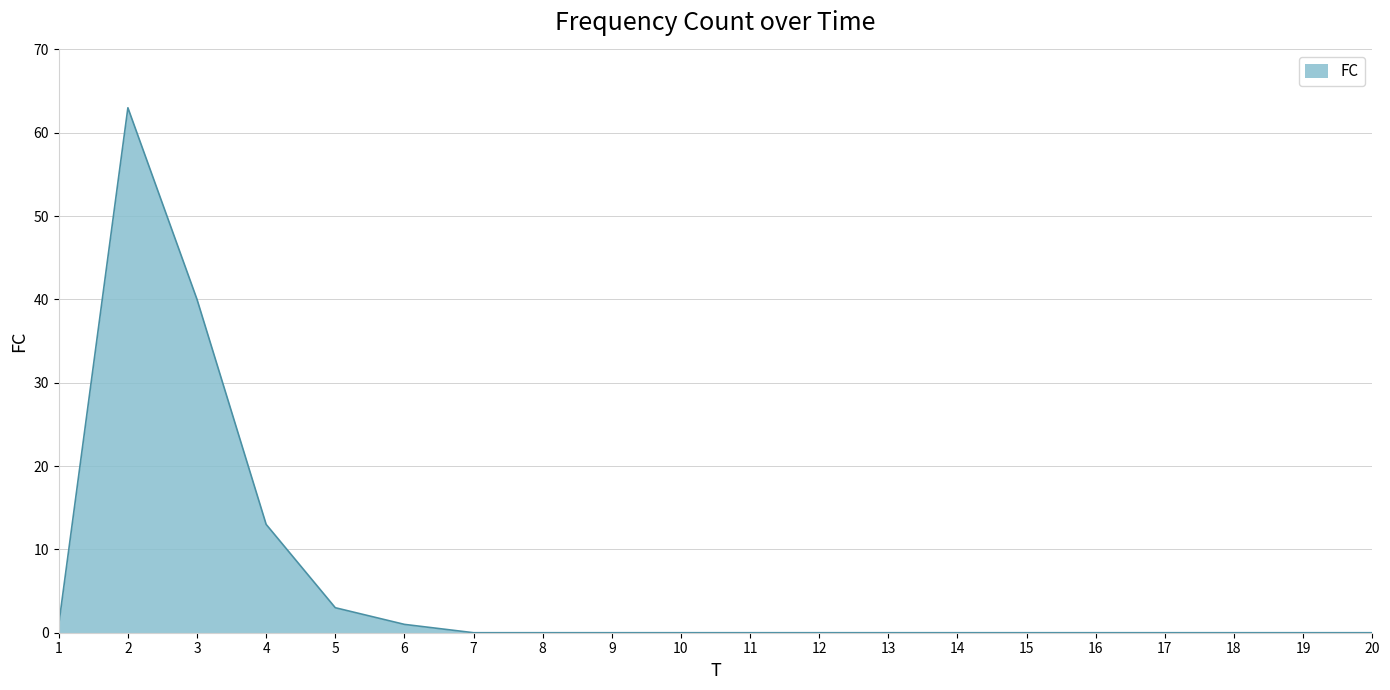

What is the difference between the second highest and second lowest values?

40